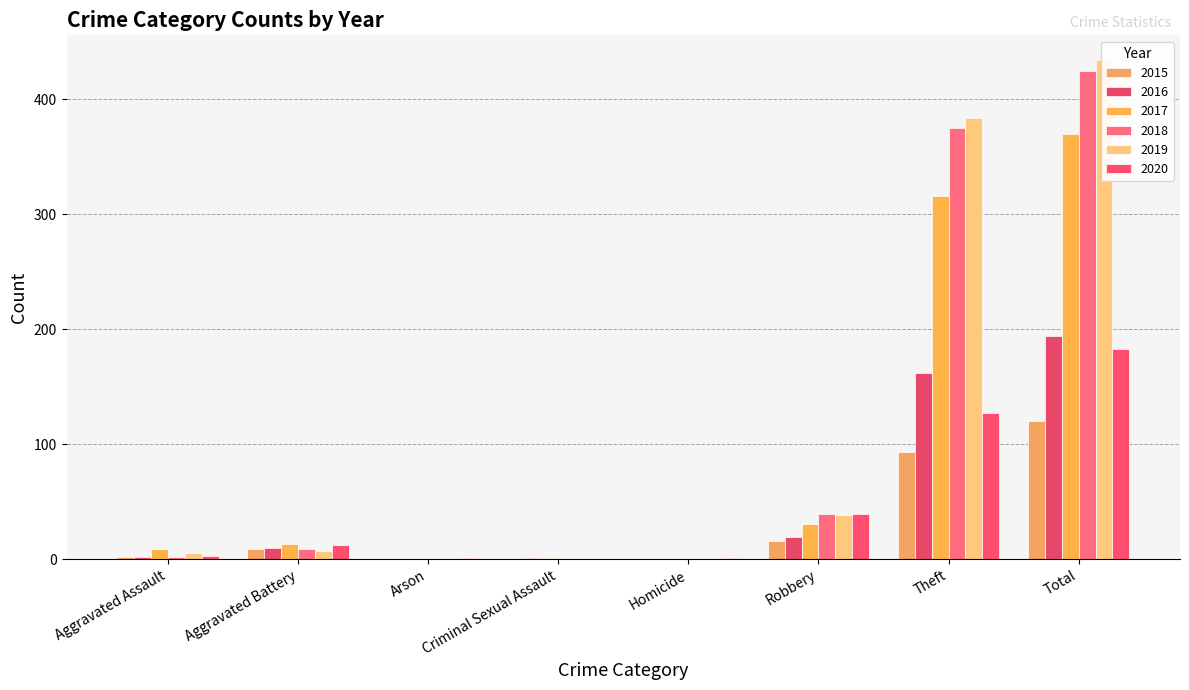

What is the difference between the second highest and second lowest values in the 2015 series?

93